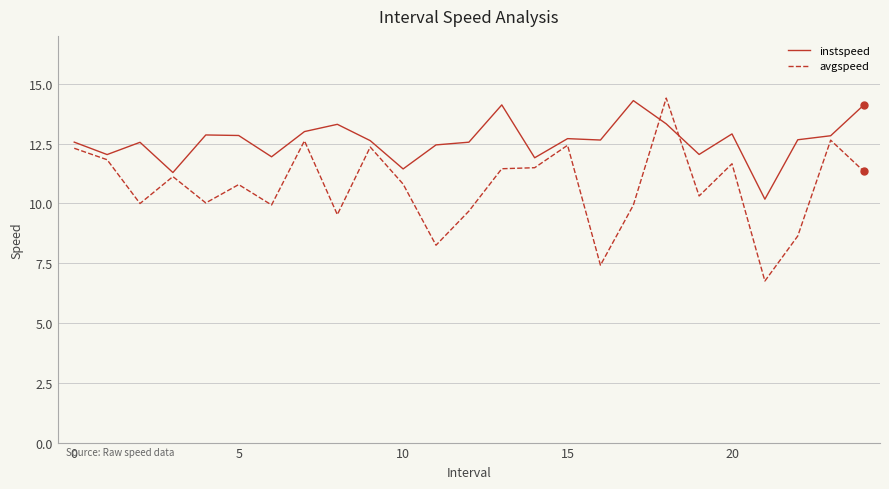

True or false: avgspeed has more than 0 points higher than both neighbors.

True